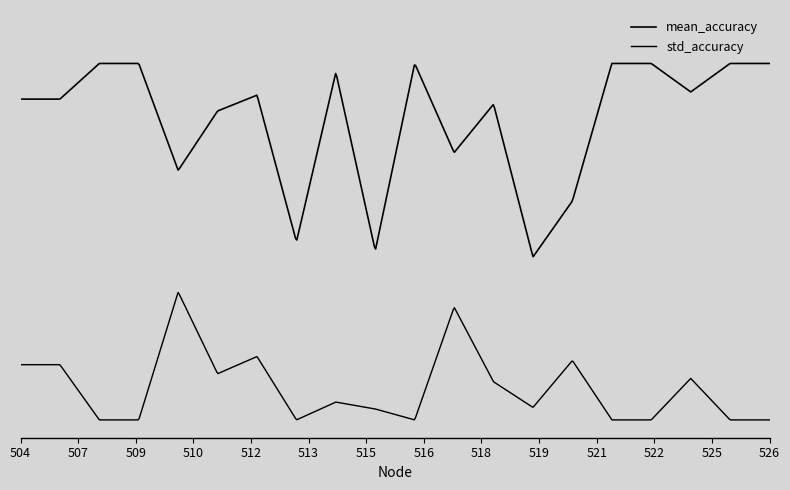

Does the chart have visible grid lines?

No